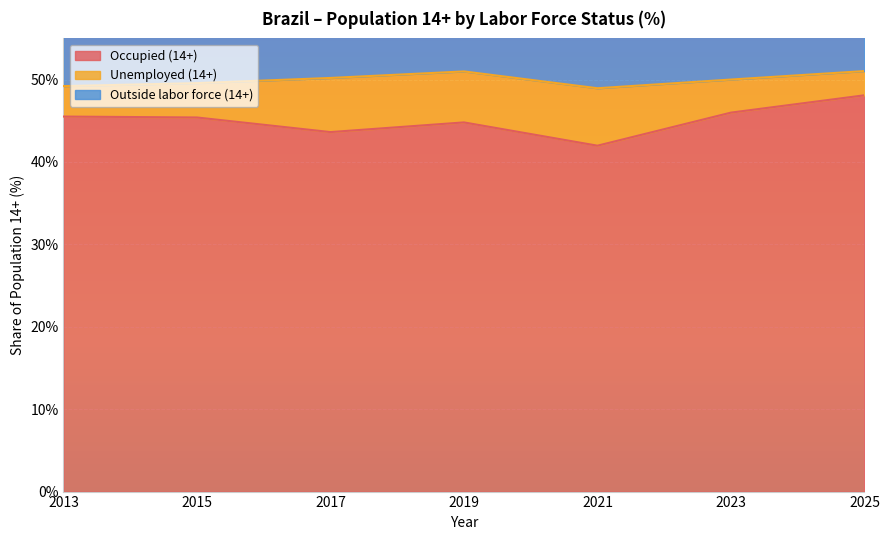

Which has a higher value, 2025 or 2017?

2025